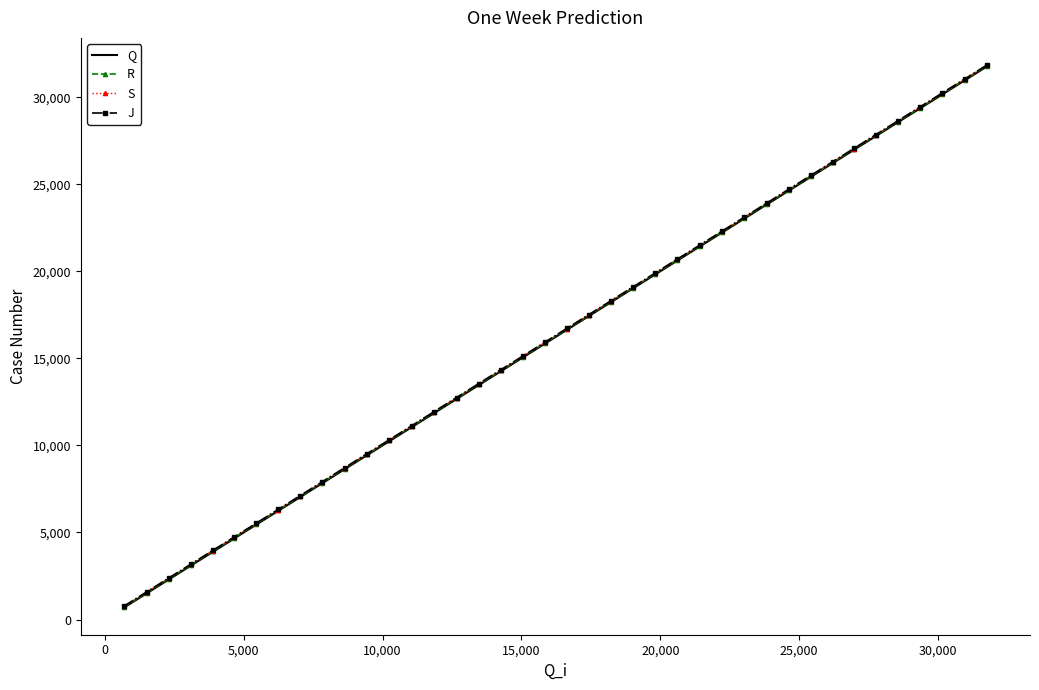

What is the greatest value displayed?

31845